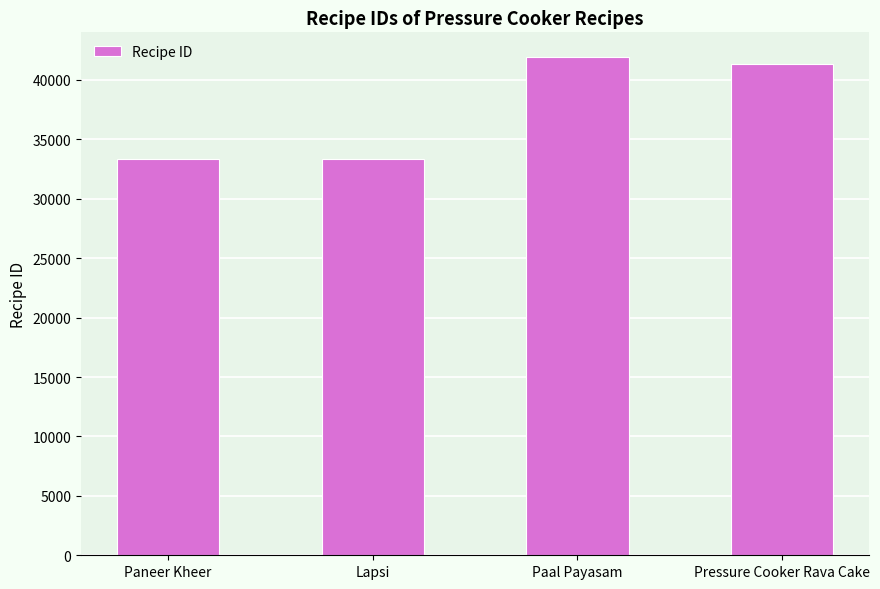

What is the change in value from Paneer Kheer to Paal Payasam?

+8542